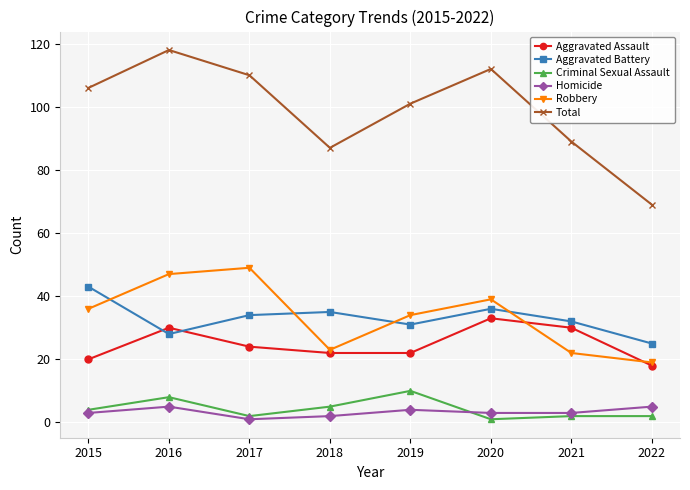

At which label does Aggravated Battery reach its minimum?

2022